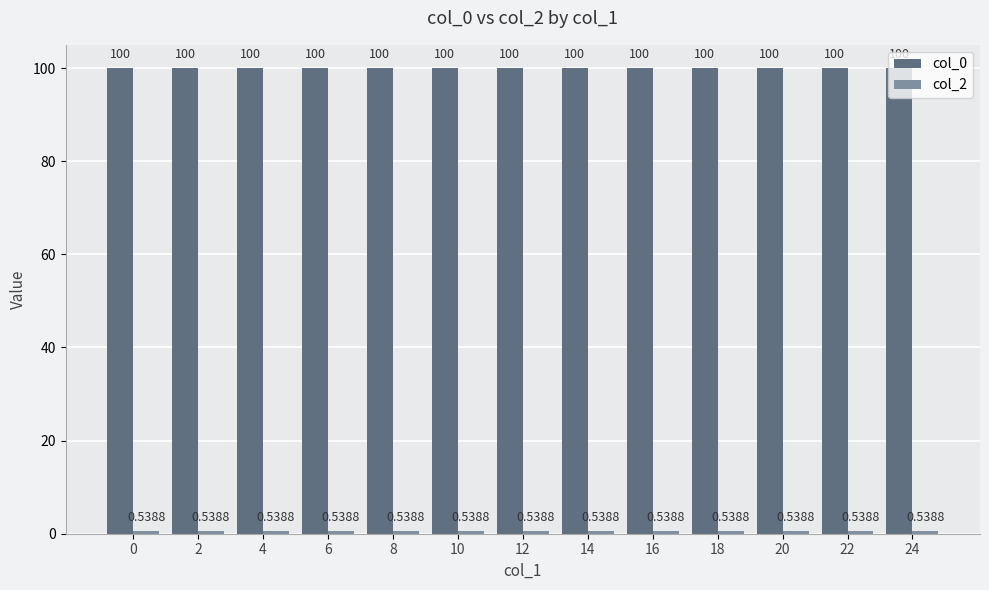

What is the maximum value shown in the chart?

100.0